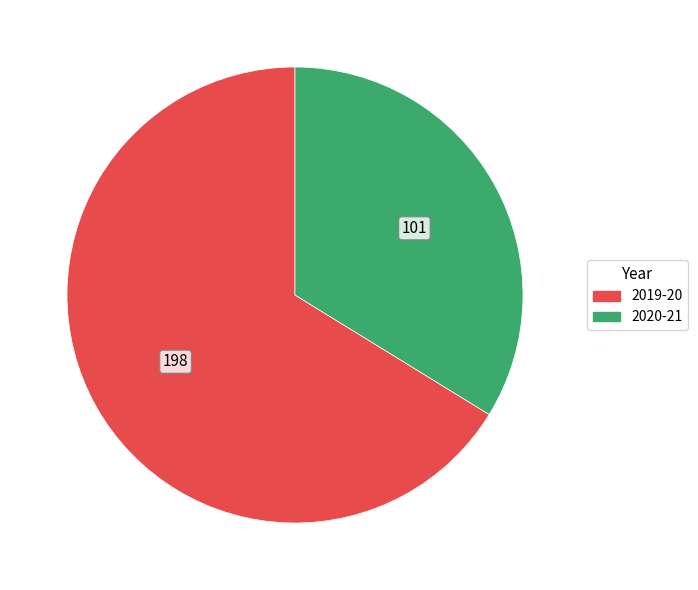

What is the largest slice in the pie chart?

2019-20